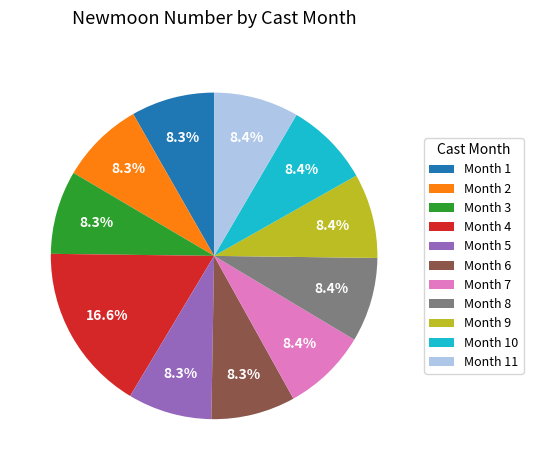

What is the largest slice in the pie chart?

Month 4